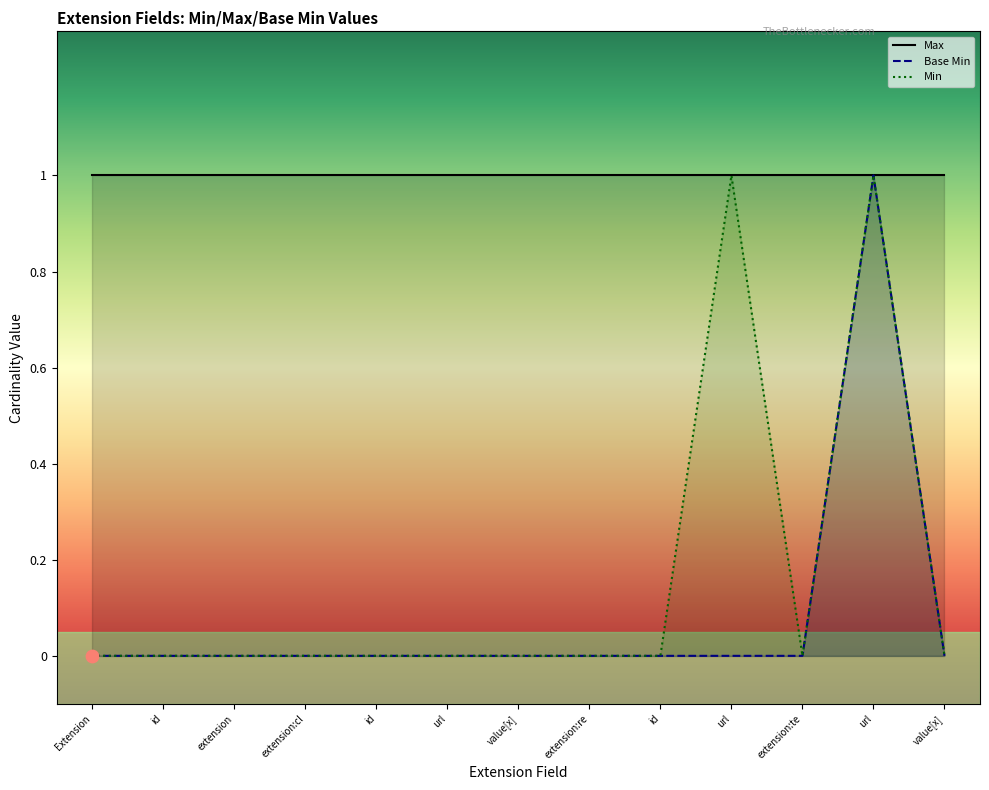

At how many categories does at least one series exceed 0?

13